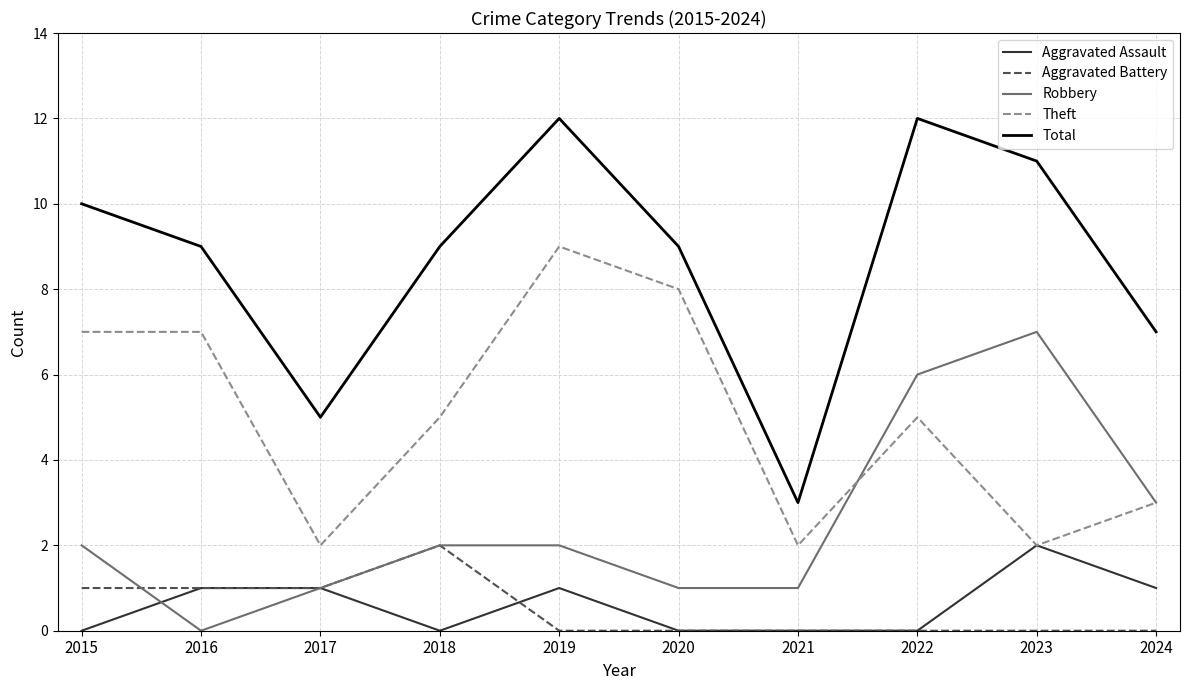

True or false: Aggravated Battery and Theft cross at least once.

False